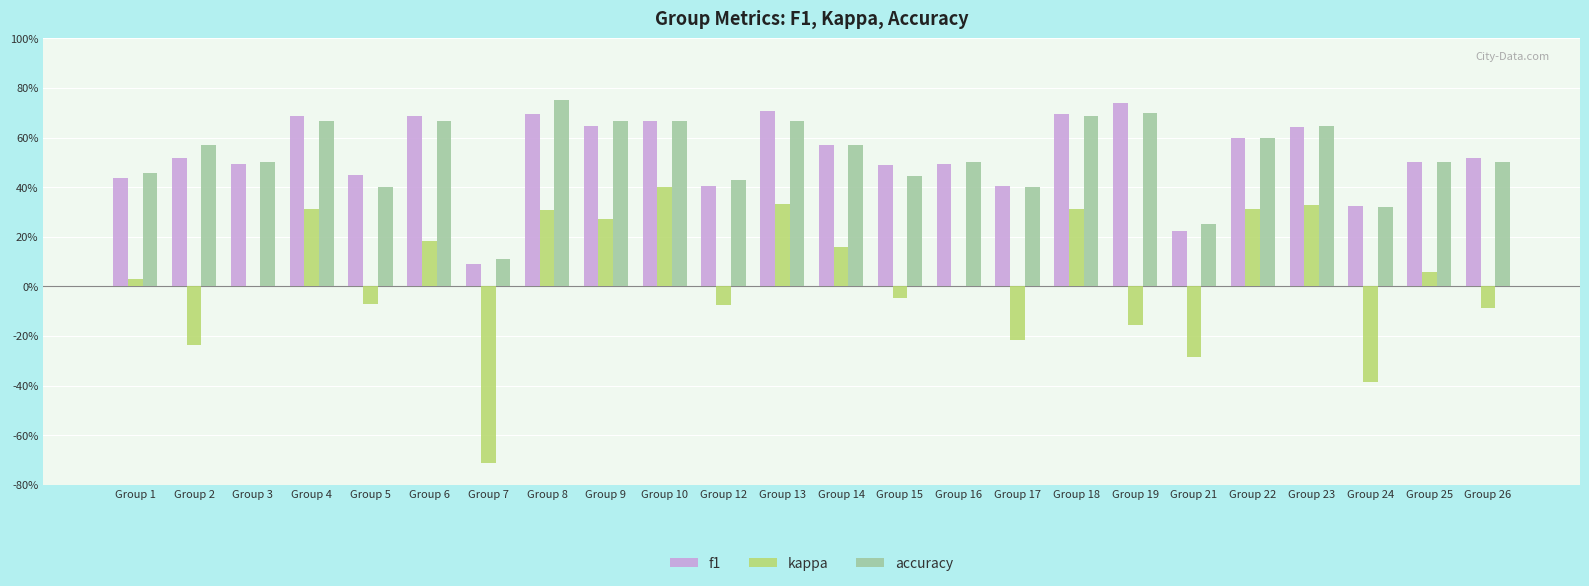

Does the chart contain stacked bars?

No